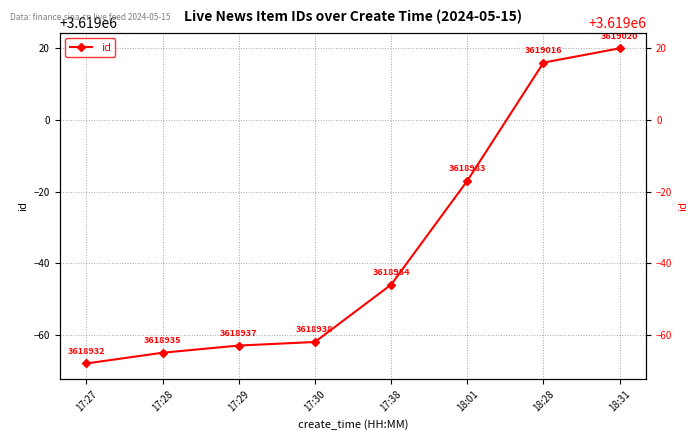

At which label does the data first exceed 3618954?

18:01